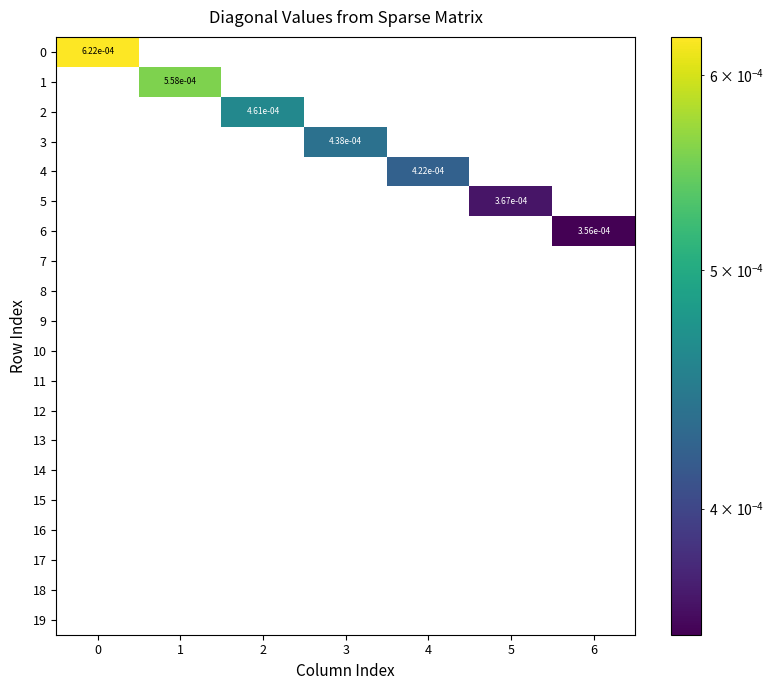

Is it true that 12 equals 0.0 at 0?

True